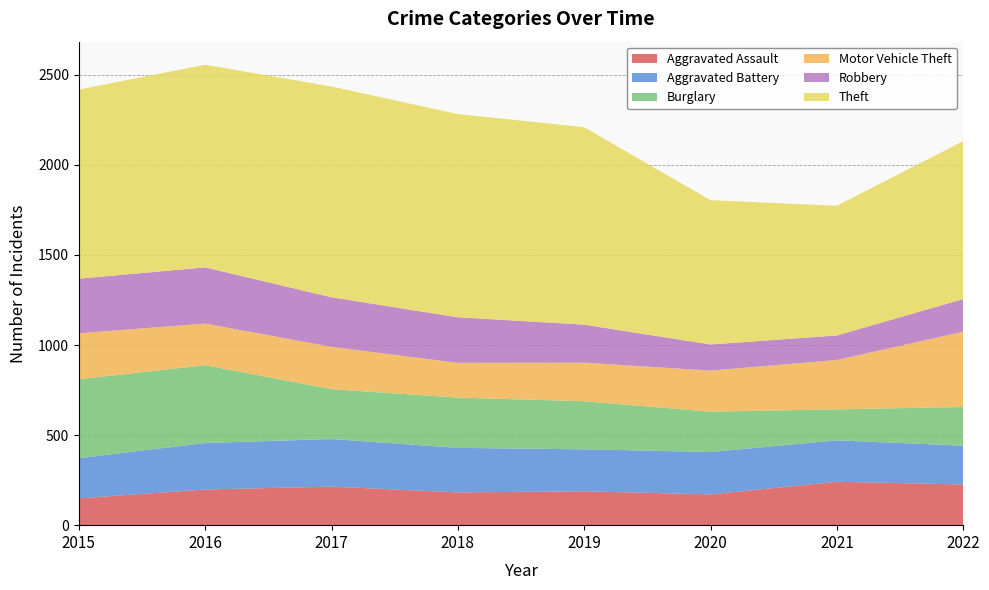

Reading left to right, list all the values displayed in this chart.

Aggravated Assault: 149	198	214	182	188	171	241	226
Aggravated Battery: 223	258	264	247	233	235	230	215
Burglary: 438	432	277	279	267	224	172	215
Motor Vehicle Theft: 255	231	235	193	214	228	274	418
Robbery: 303	312	275	253	211	145	136	181
Theft: 1050	1125	1170	1128	1096	801	720	877